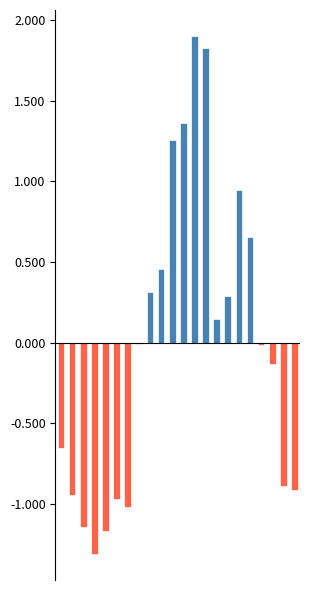

At how many categories does at least one series exceed 1?

4